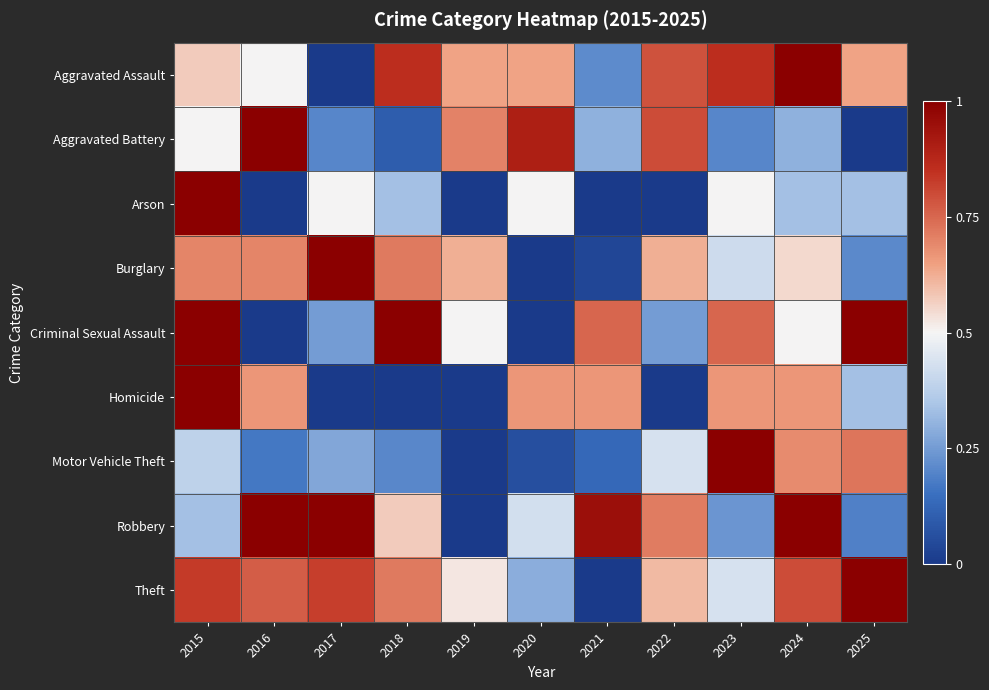

Reading left to right, list all the values displayed in this chart.

Aggravated Assault: 2015=0.6	2016=0.5	2017=0.0	2018=0.9	2019=0.6	2020=0.6	2021=0.2	2022=0.8	2023=0.9	2024=1.0	2025=0.6
Aggravated Battery: 2015=0.5	2016=1.0	2017=0.2	2018=0.1	2019=0.7	2020=0.9	2021=0.3	2022=0.8	2023=0.2	2024=0.3	2025=0.0
Arson: 2015=1.0	2016=0.0	2017=0.5	2018=0.3	2019=0.0	2020=0.5	2021=0.0	2022=0.0	2023=0.5	2024=0.3	2025=0.3
Burglary: 2015=0.7	2016=0.7	2017=1.0	2018=0.7	2019=0.6	2020=0.0	2021=0.0	2022=0.6	2023=0.4	2024=0.5	2025=0.2
Criminal Sexual Assault: 2015=1.0	2016=0.0	2017=0.2	2018=1.0	2019=0.5	2020=0.0	2021=0.8	2022=0.2	2023=0.8	2024=0.5	2025=1.0
Homicide: 2015=1.0	2016=0.7	2017=0.0	2018=0.0	2019=0.0	2020=0.7	2021=0.7	2022=0.0	2023=0.7	2024=0.7	2025=0.3
Motor Vehicle Theft: 2015=0.4	2016=0.2	2017=0.3	2018=0.2	2019=0.0	2020=0.1	2021=0.1	2022=0.4	2023=1.0	2024=0.7	2025=0.7
Robbery: 2015=0.3	2016=1.0	2017=1.0	2018=0.6	2019=0.0	2020=0.4	2021=1.0	2022=0.7	2023=0.2	2024=1.0	2025=0.2
Theft: 2015=0.8	2016=0.8	2017=0.8	2018=0.7	2019=0.5	2020=0.3	2021=0.0	2022=0.6	2023=0.4	2024=0.8	2025=1.0